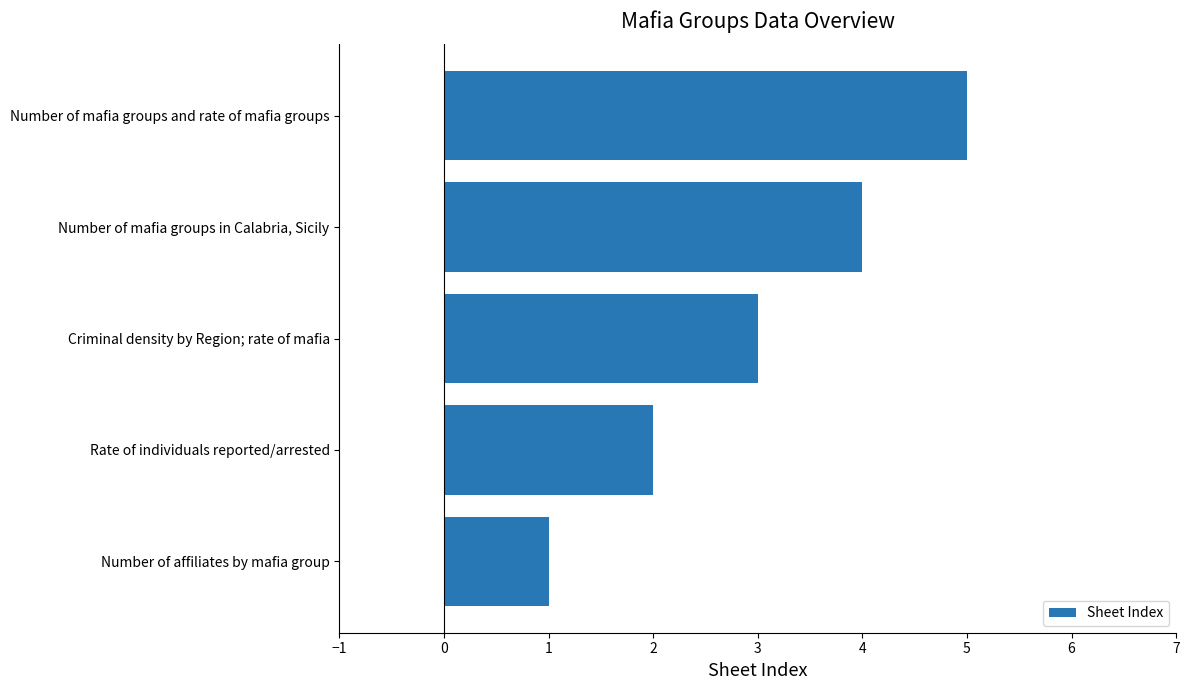

What position from the bottom is Rate of individuals reported/arrested?

2